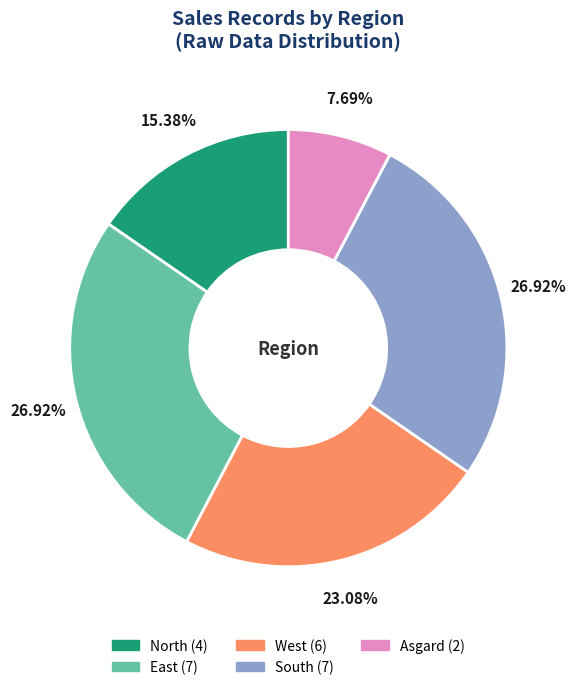

Is there any slice that represents more than half of the pie?

No